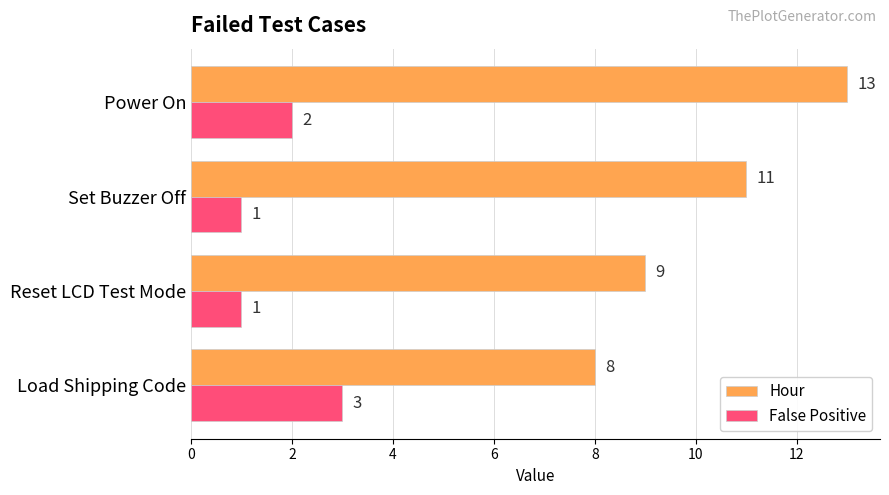

At which label is Hour closest to 10?

Reset LCD Test Mode